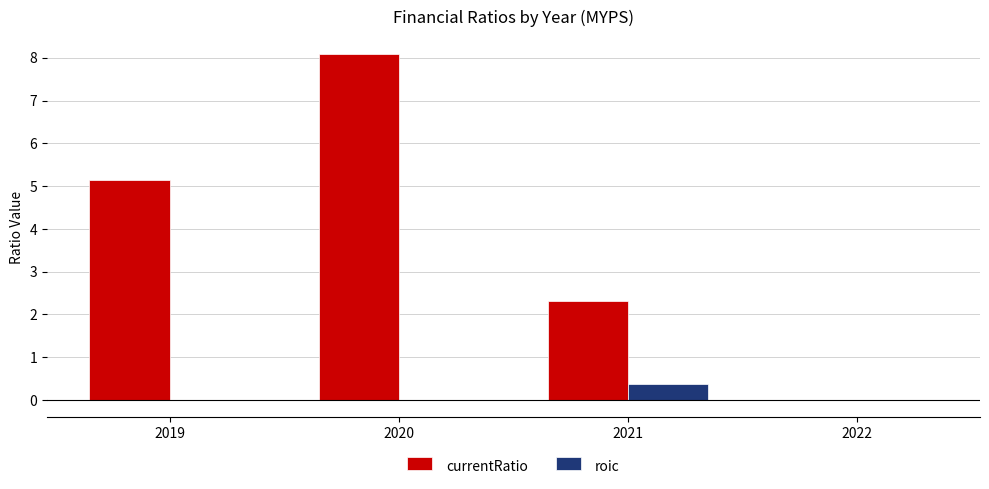

At which category is the sum across all series the highest?

2020